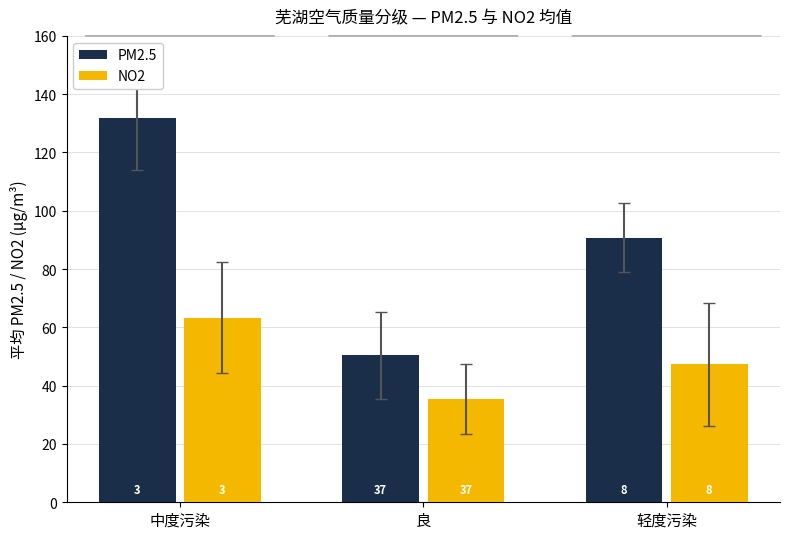

What is the total value across all series at 中度污染?

195.0